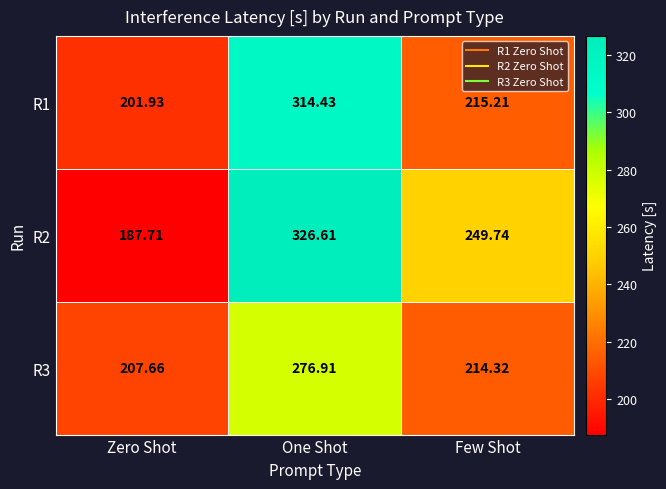

Which series changed the most between Zero Shot and Few Shot?

R2